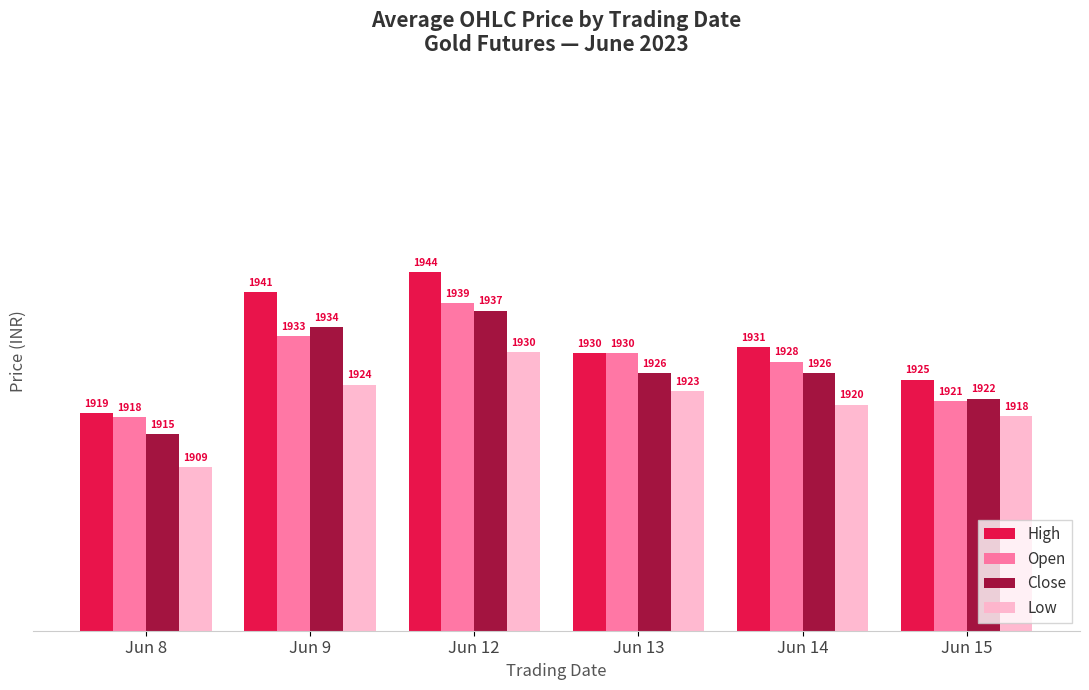

The value of Low at Jun 13 is 1922.9. True or false?

True